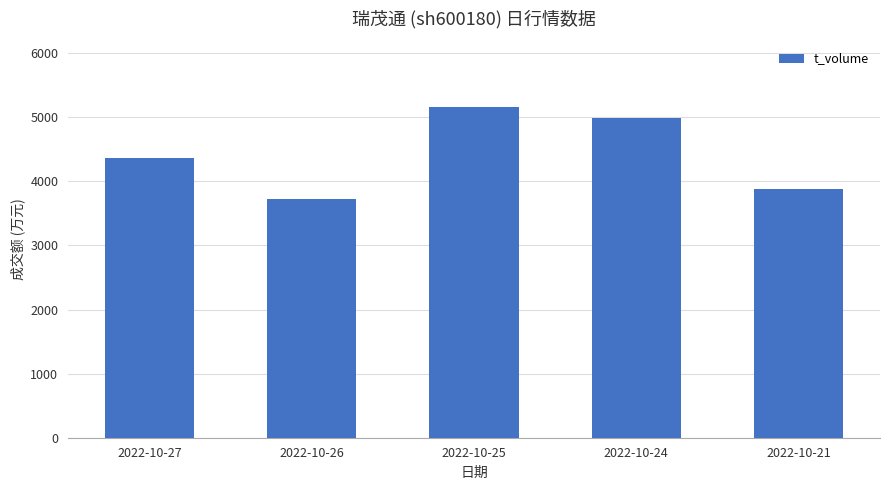

Reading left to right, extract all data points from this chart.

2022-10-27=4368	2022-10-26=3724	2022-10-25=5156	2022-10-24=4987	2022-10-21=3881